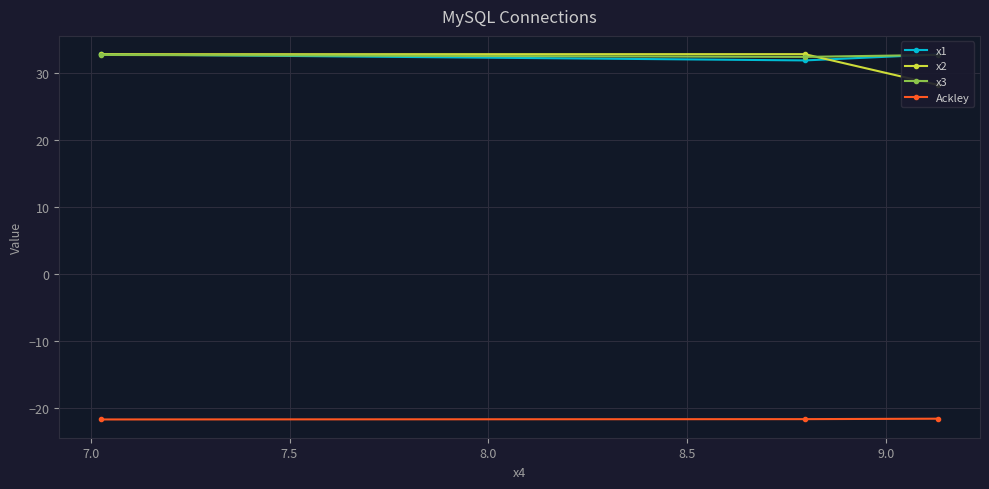

What is the minimum value for Ackley?

-21.7